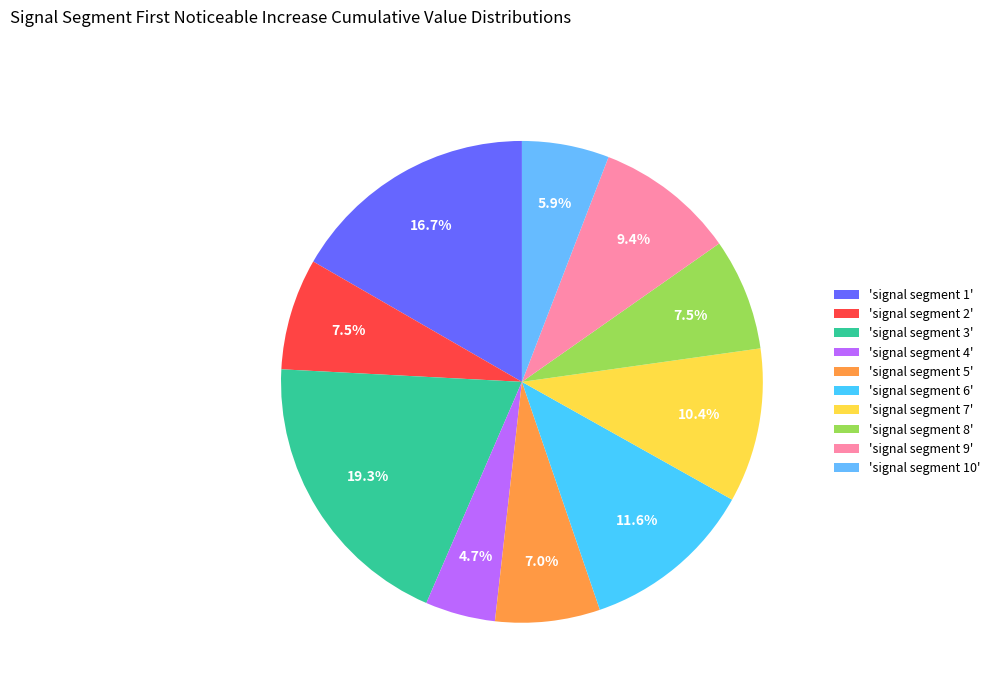

Which category has the smallest portion of the pie?

'signal segment 4'